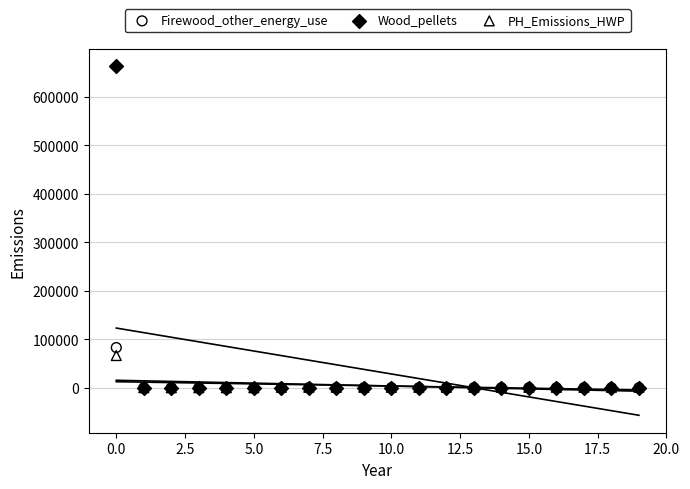

Across all series, what Y value is closest to 331416?

82854.2